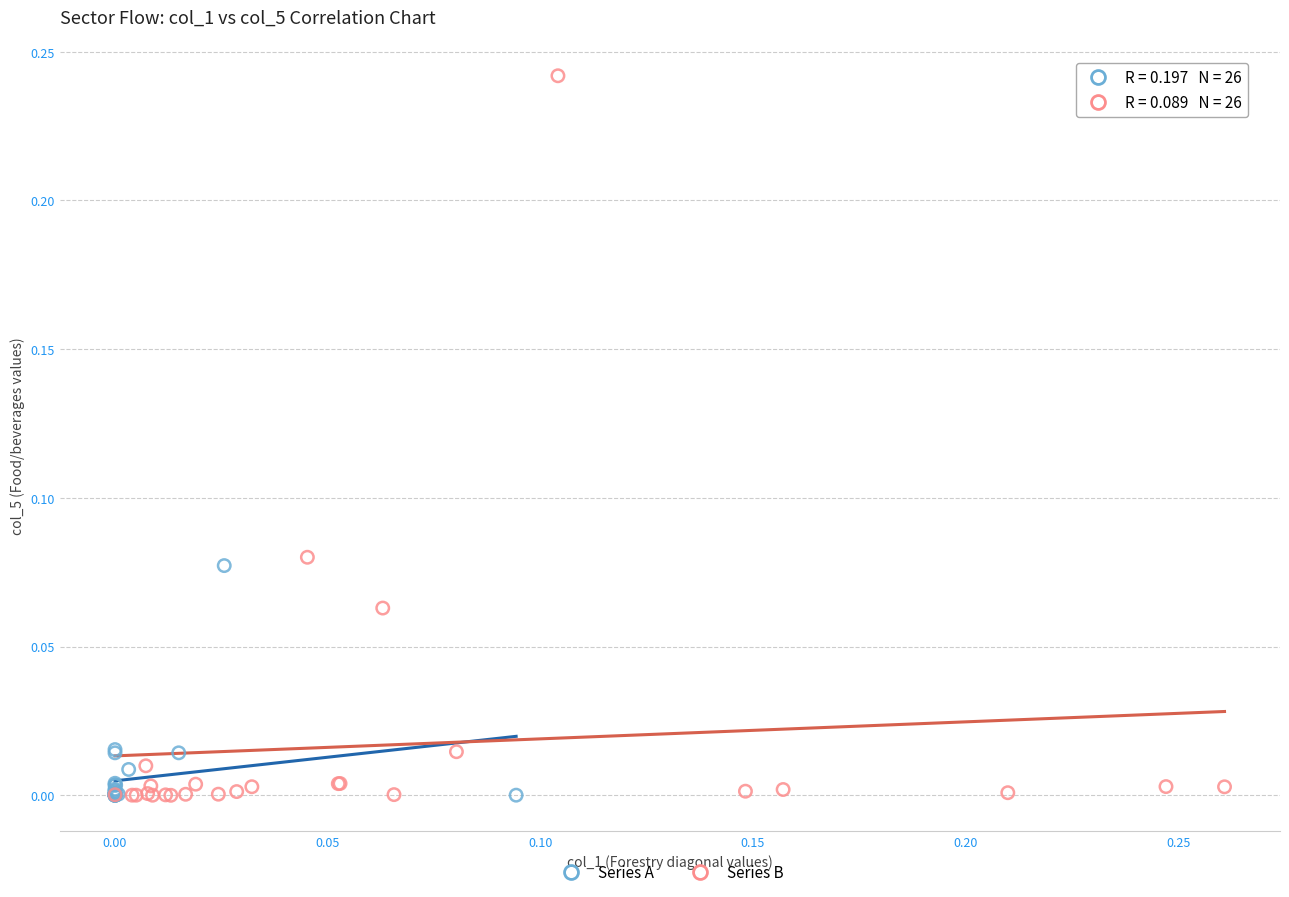

What are all the series names shown in the legend?

Series A, Series B